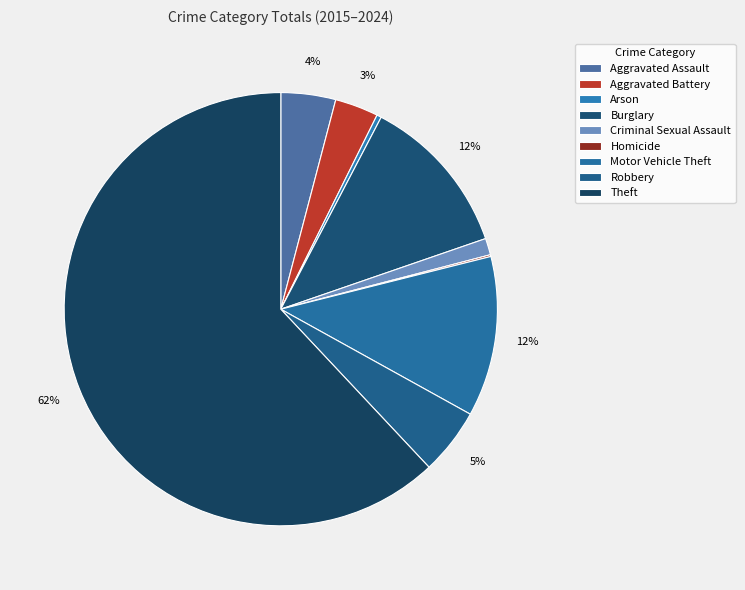

To the nearest percent, what is the combined percentage of Homicide and Criminal Sexual Assault?

1%